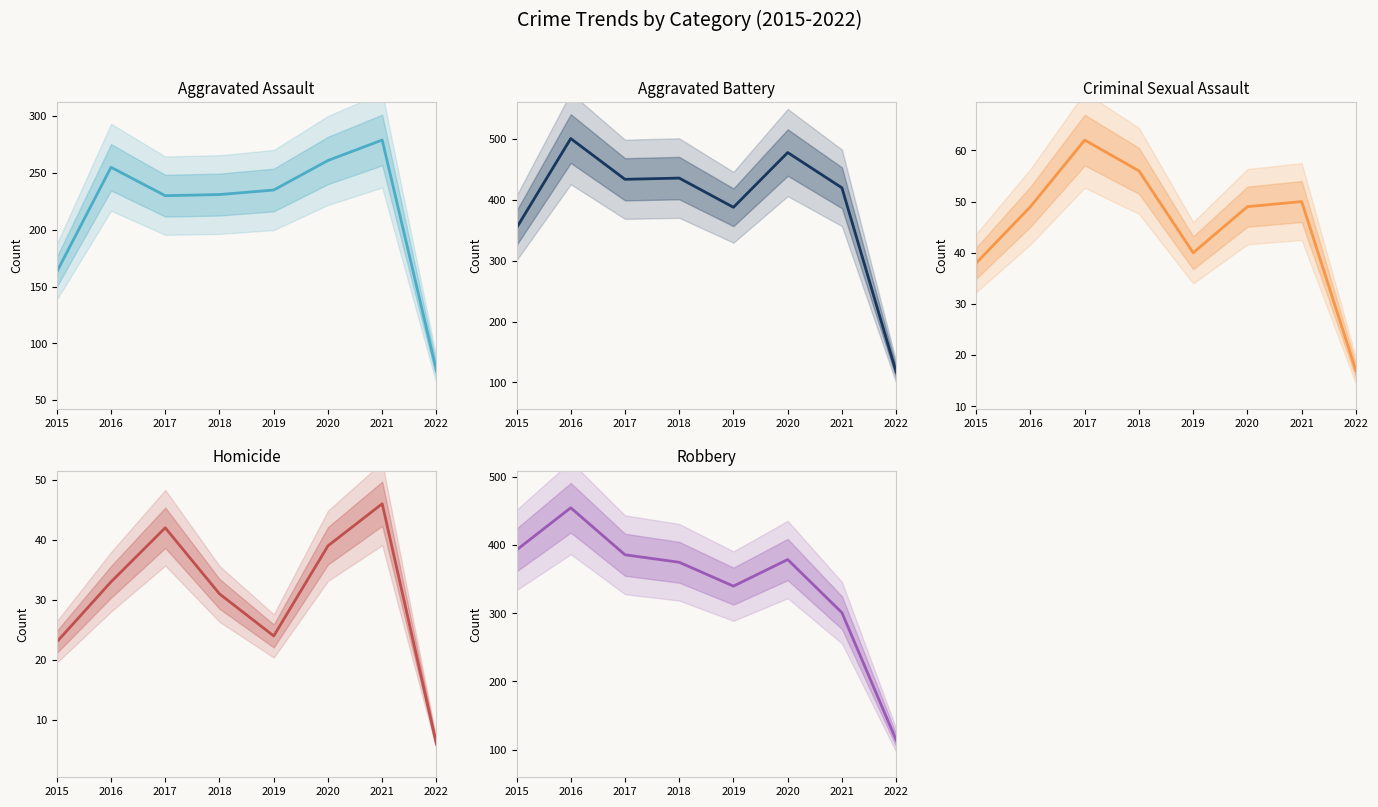

Which category has the highest value across all series?

2016